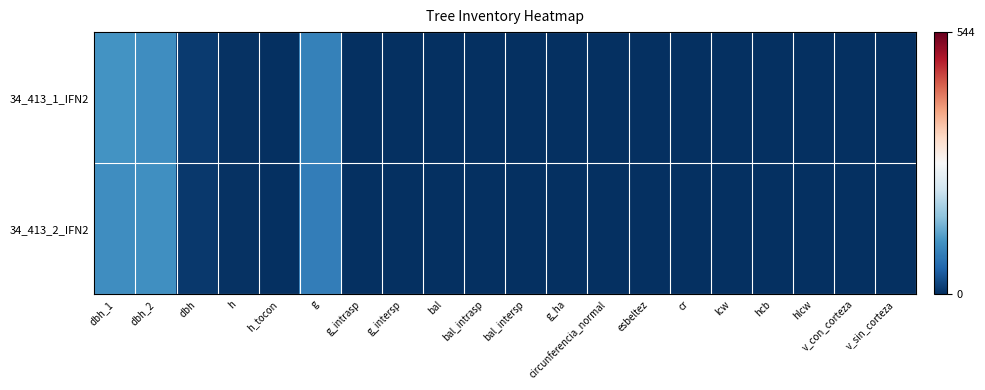

Reading left to right, transcribe all the data shown in this chart.

34_413_1_IFN2: dbh_1=109.0	dbh_2=104.0	dbh=10.7	h=4.0	h_tocon=0.0	g=89.1	g_intrasp=0.0	g_intersp=0.0	bal=0.0	bal_intrasp=0.0	bal_intersp=0.0	g_ha=0.0	circunferencia_normal=0.0	esbeltez=0.0	cr=0.0	lcw=0.0	hcb=0.0	hlcw=0.0	v_con_corteza=0.0	v_sin_corteza=0.0
34_413_2_IFN2: dbh_1=103.0	dbh_2=105.0	dbh=10.4	h=4.0	h_tocon=0.0	g=85.0	g_intrasp=0.0	g_intersp=0.0	bal=0.0	bal_intrasp=0.0	bal_intersp=0.0	g_ha=0.0	circunferencia_normal=0.0	esbeltez=0.0	cr=0.0	lcw=0.0	hcb=0.0	hlcw=0.0	v_con_corteza=0.0	v_sin_corteza=0.0